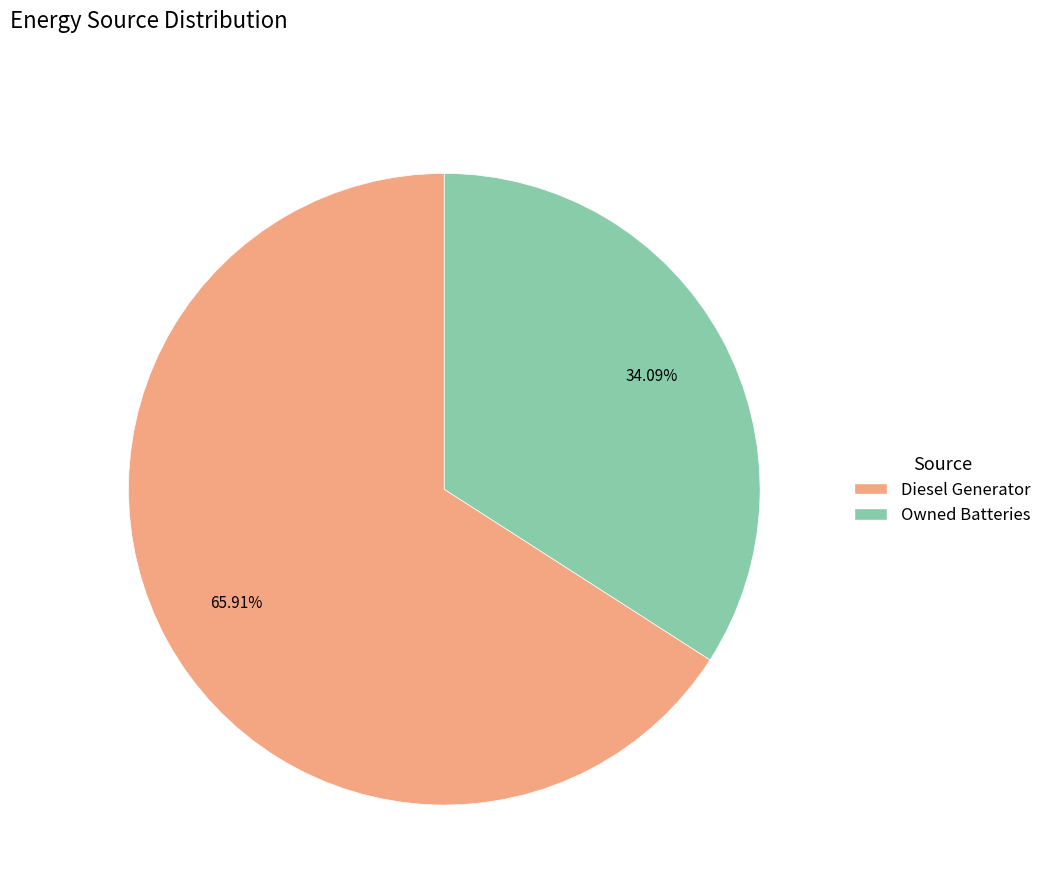

Which category has the biggest portion of the pie?

Diesel Generator